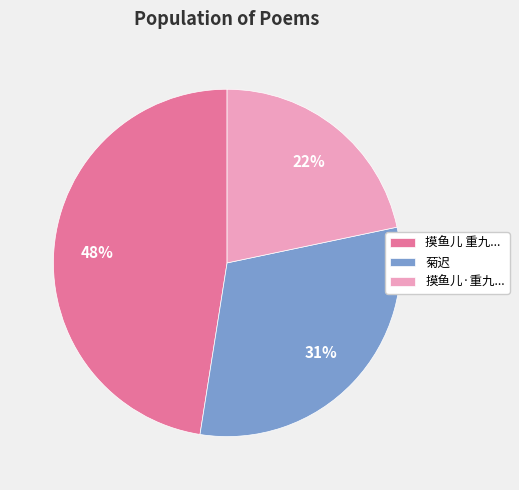

Between 菊迟 and 摸鱼儿 重九..., which is larger?

摸鱼儿 重九...